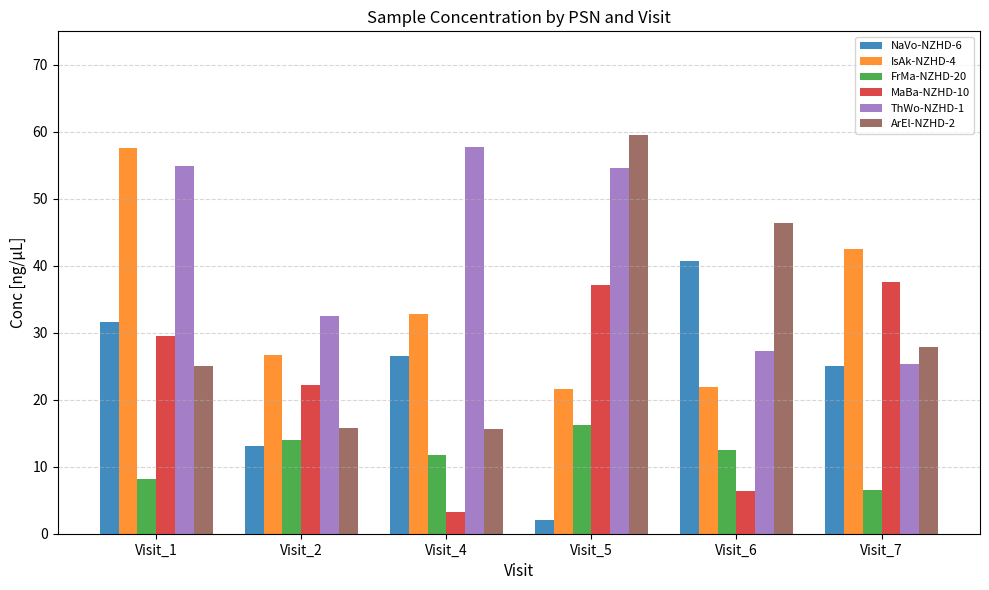

What is the spread (max minus min) of values at Visit_2?

19.4